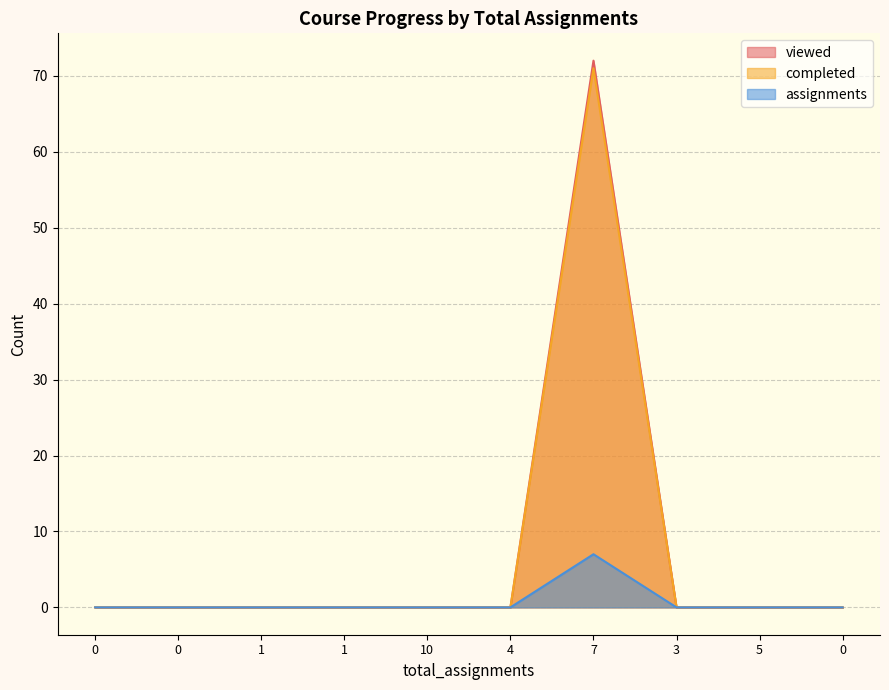

How many lines are shown in the chart?

3